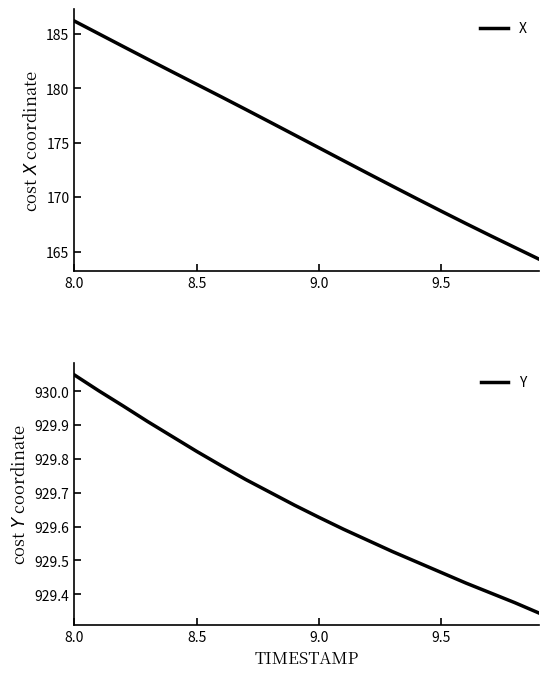

What is the maximum value for X?

186.2